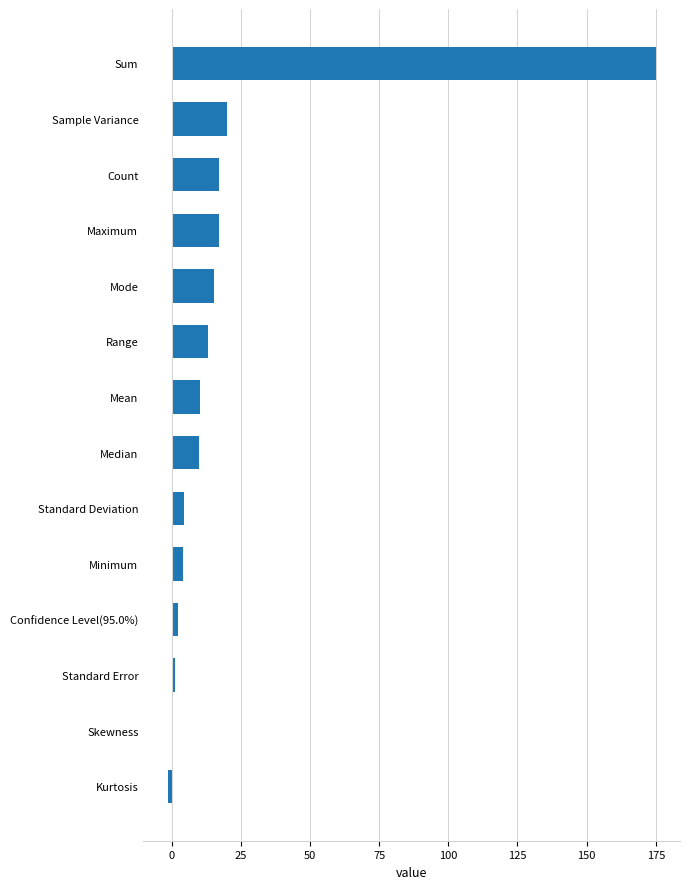

How many series are shown in this chart?

1